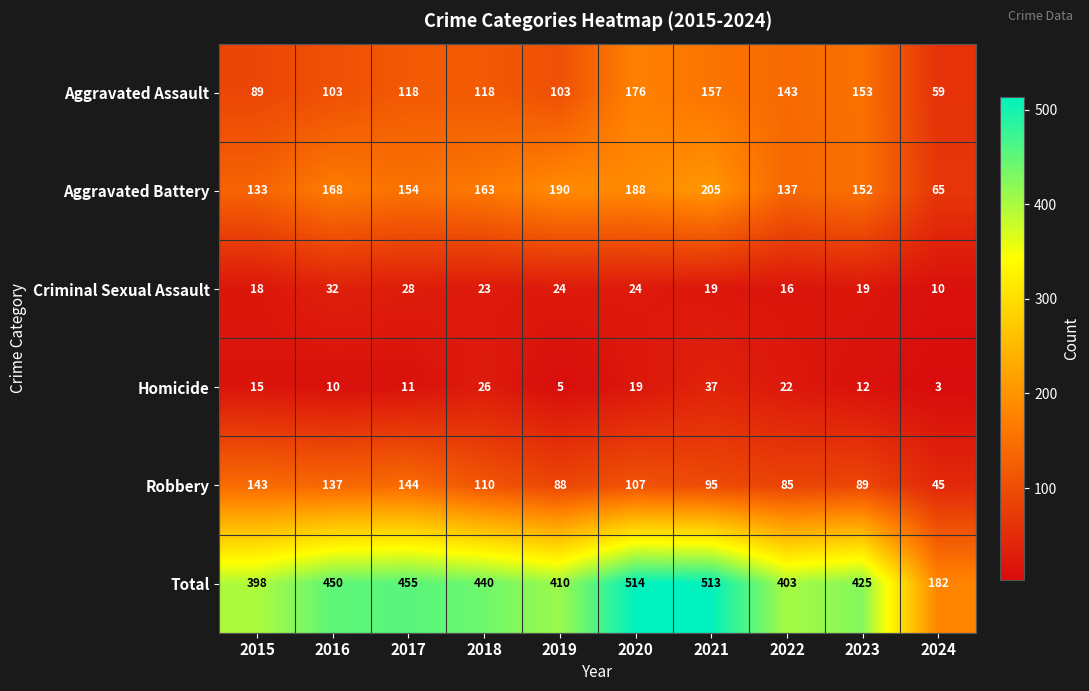

Rank the series at 2024 from lowest to highest value.

Homicide, Criminal Sexual Assault, Robbery, Aggravated Assault, Aggravated Battery, Total